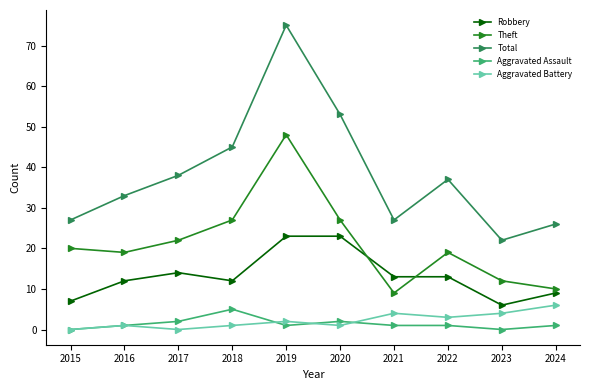

How many lines are shown in the chart?

5